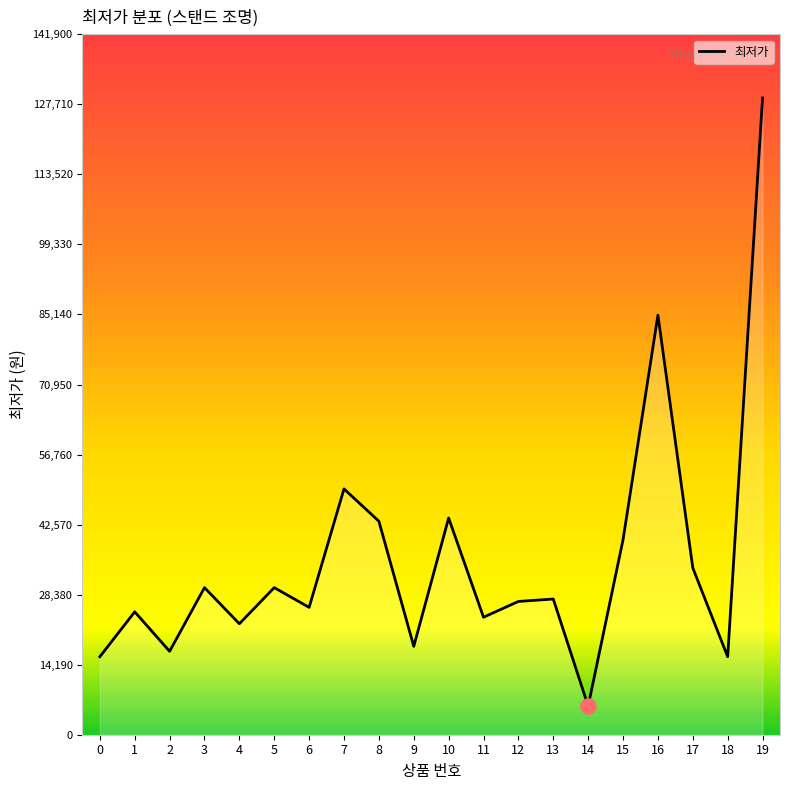

Between 2 and 1, which is larger?

1